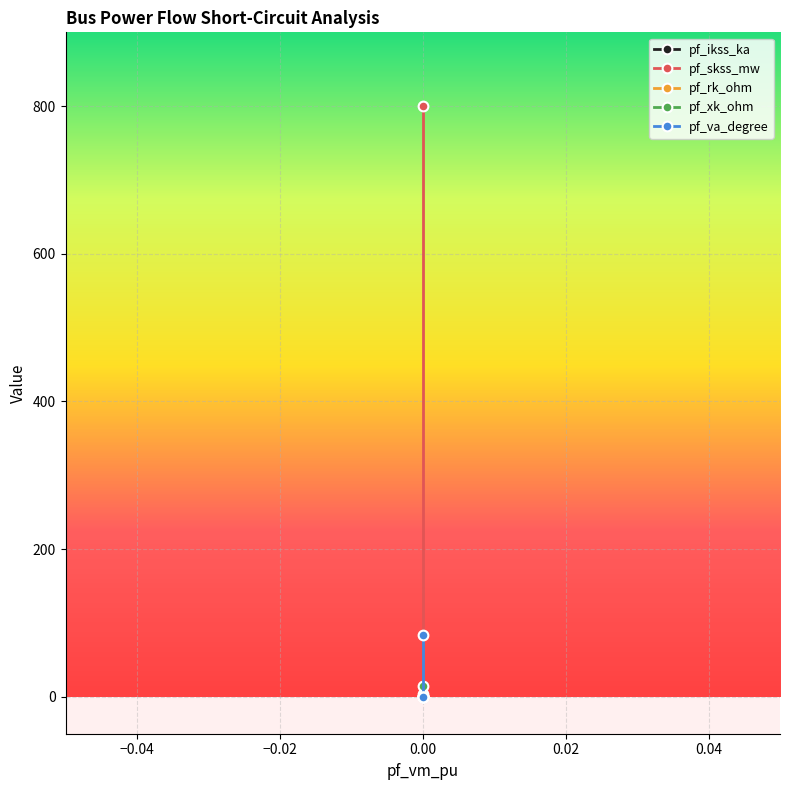

True or false: pf_va_degree has a value of -7.3 at 0.00.

False